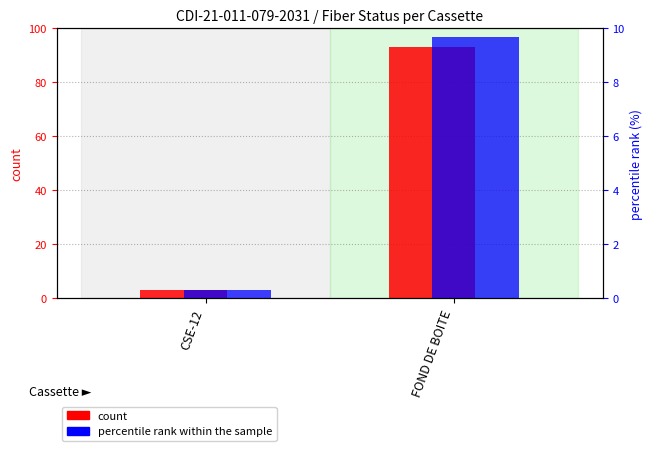

What position from the left is FOND DE BOITE?

2